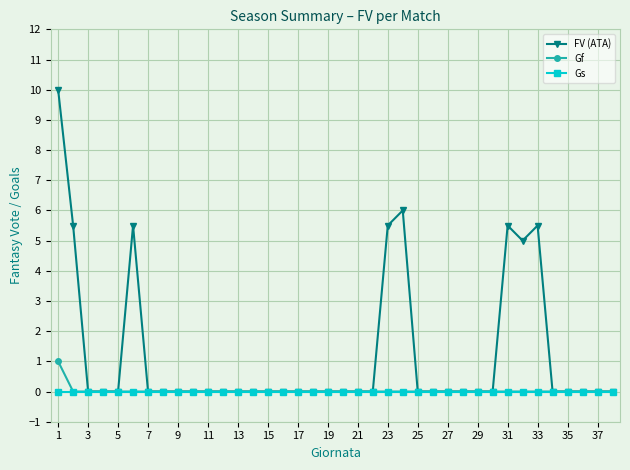

Which series has the widest spread of values?

FV (ATA)